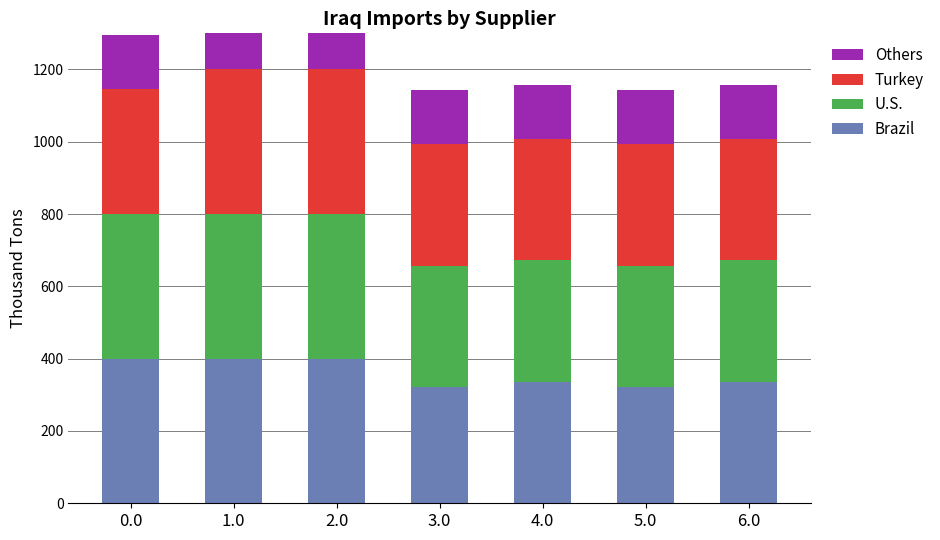

What position from the left is 1.0?

2